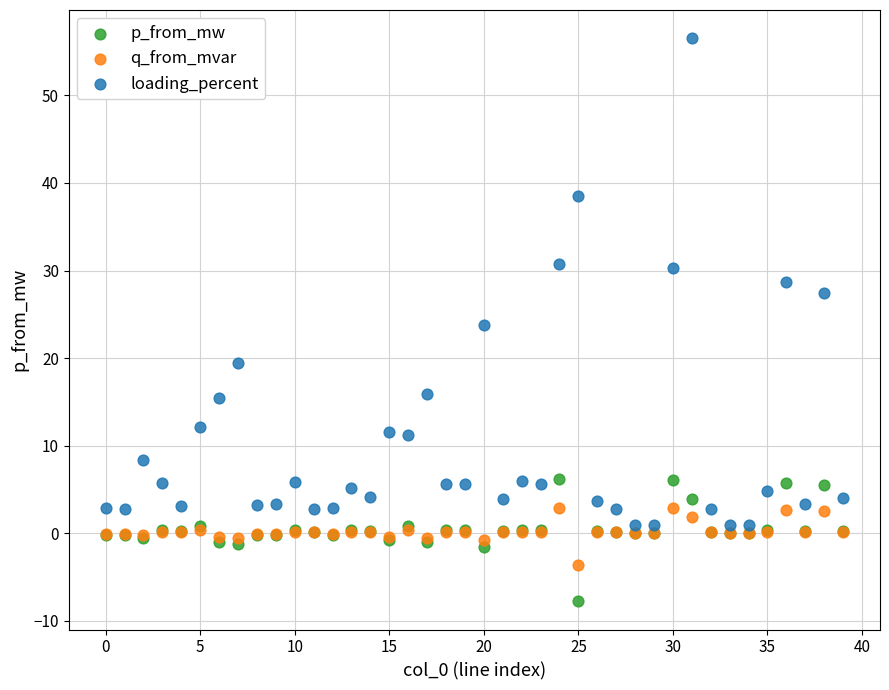

What are all the series names shown in the legend?

p_from_mw, q_from_mvar, loading_percent